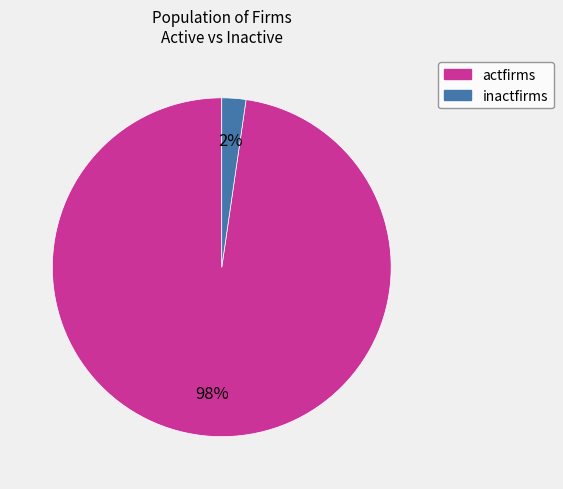

What percentage is the inactfirms slice, to the nearest percent?

2%